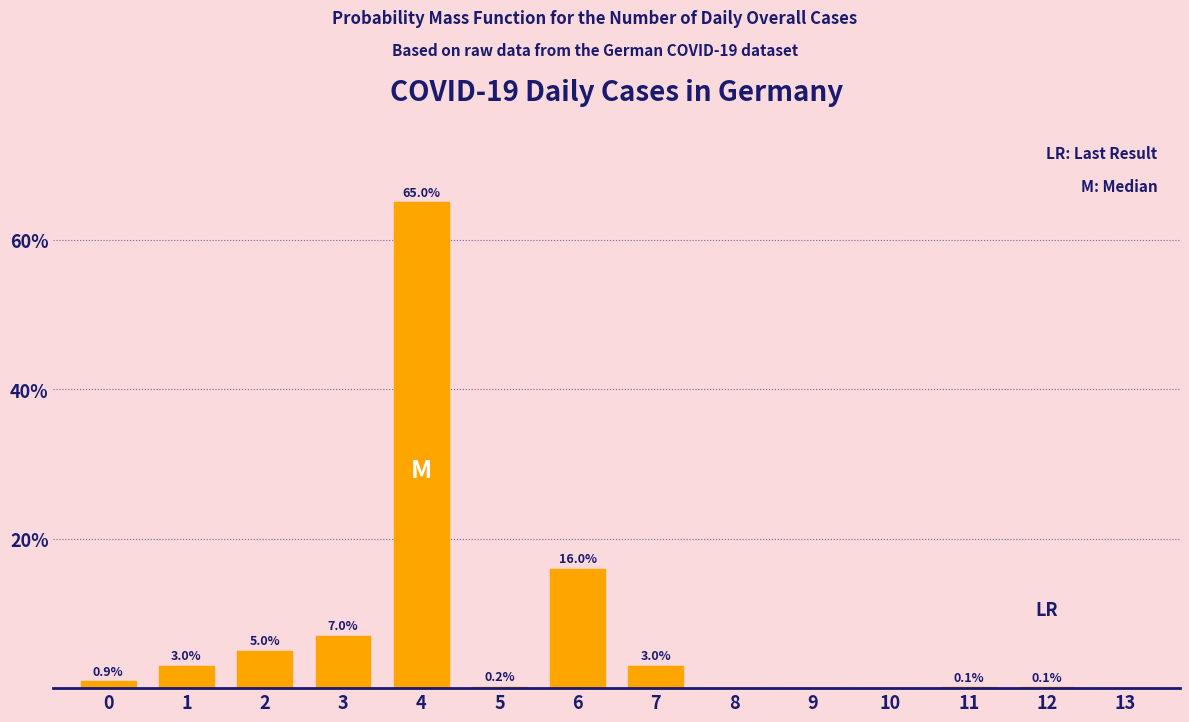

Reading left to right, what are all the values shown in this chart?

0=0.9	1=3.0	2=5.0	3=7.0	4=65.0	5=0.2	6=16.0	7=3.0	8=0.0	9=0.0	10=0.0	11=0.1	12=0.1	13=0.0